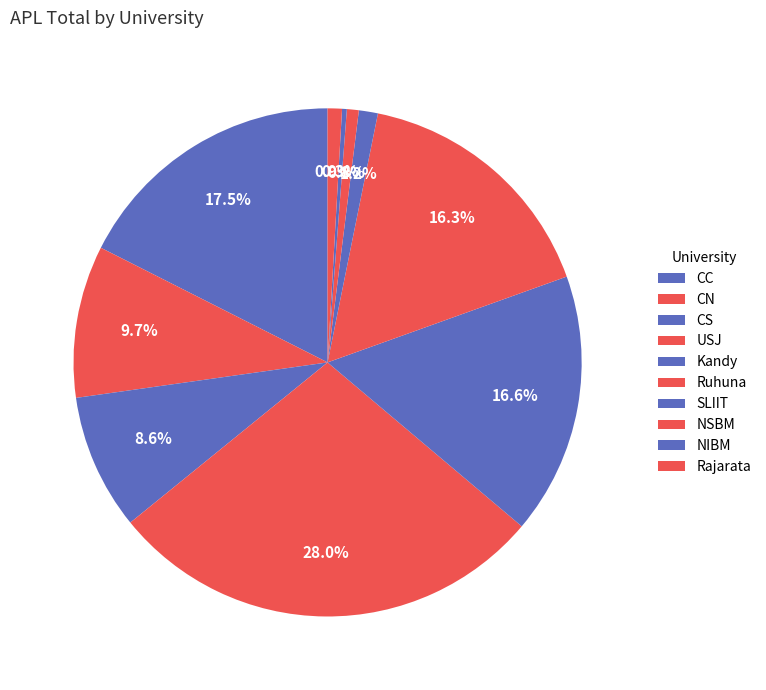

Is there any slice that represents more than half of the pie?

No